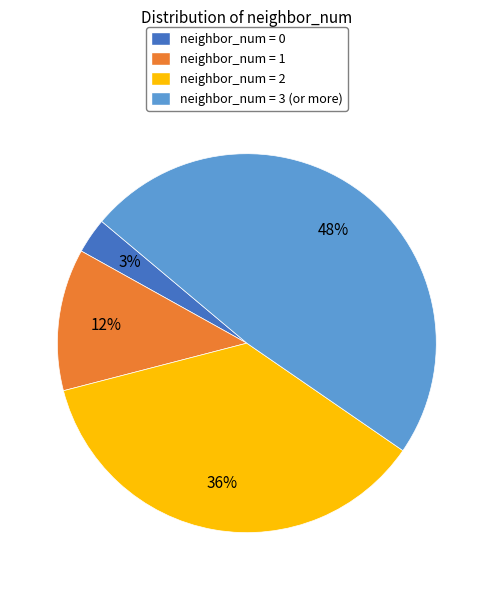

True or false: neighbor_num = 2 accounts for 36% of the total.

True